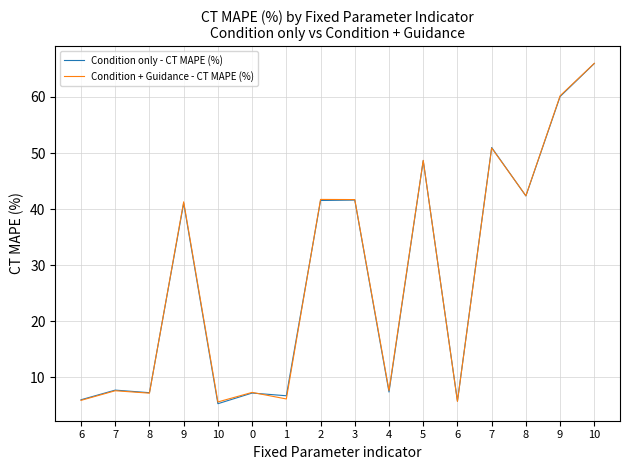

The Condition only - CT MAPE (%) series shows 8.3 at 6. True or false?

False